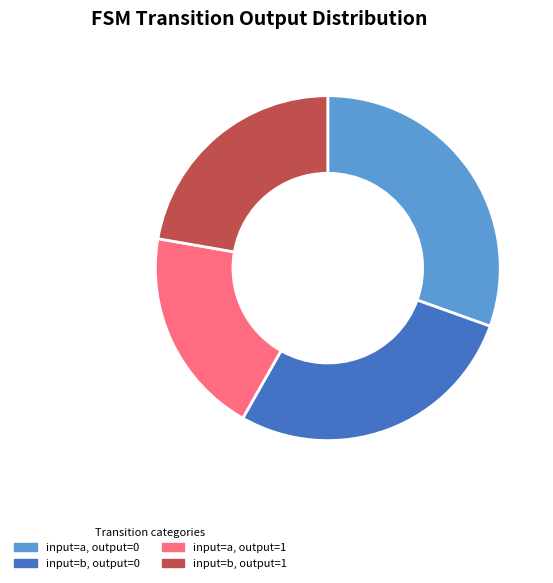

Approximately how many times larger is the value at input=a, output=0 compared to input=b, output=0?

1.1